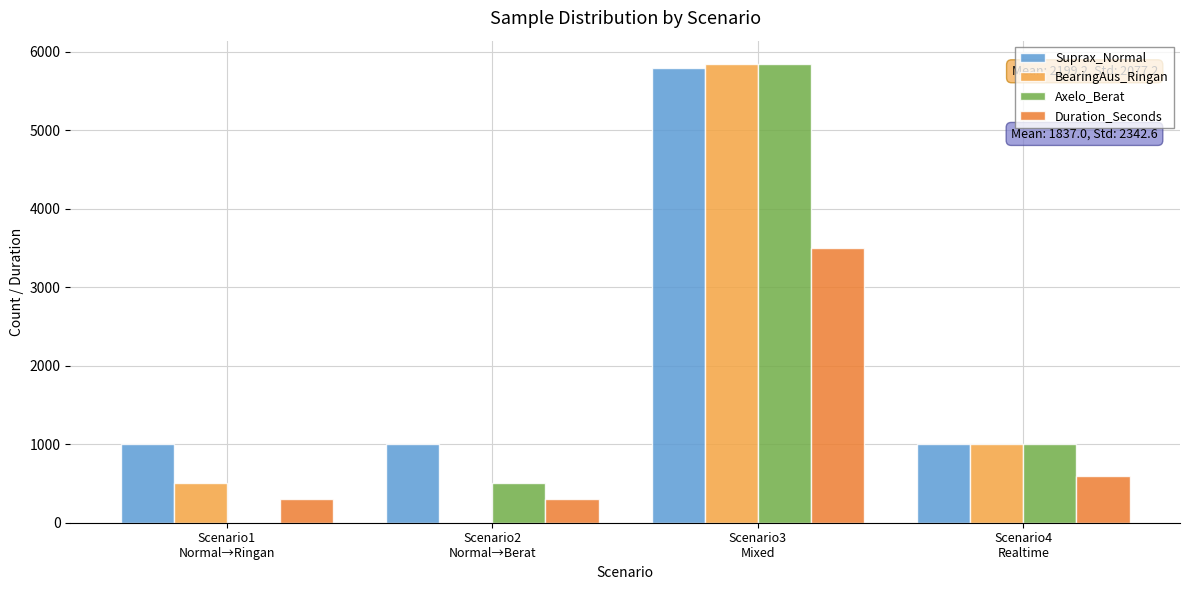

Does the chart contain stacked bars?

No